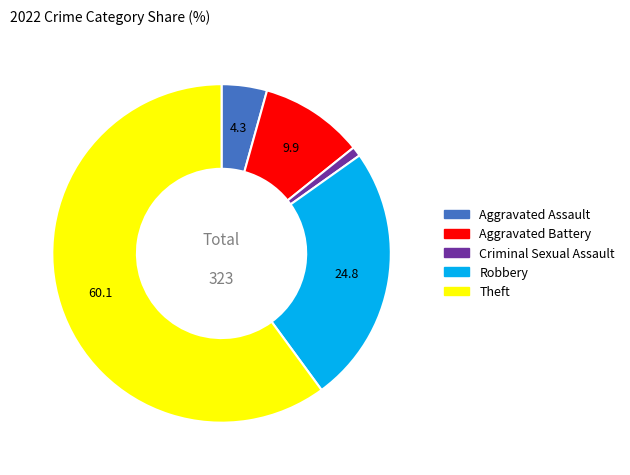

Which has a higher value, Aggravated Assault or Aggravated Battery?

Aggravated Battery